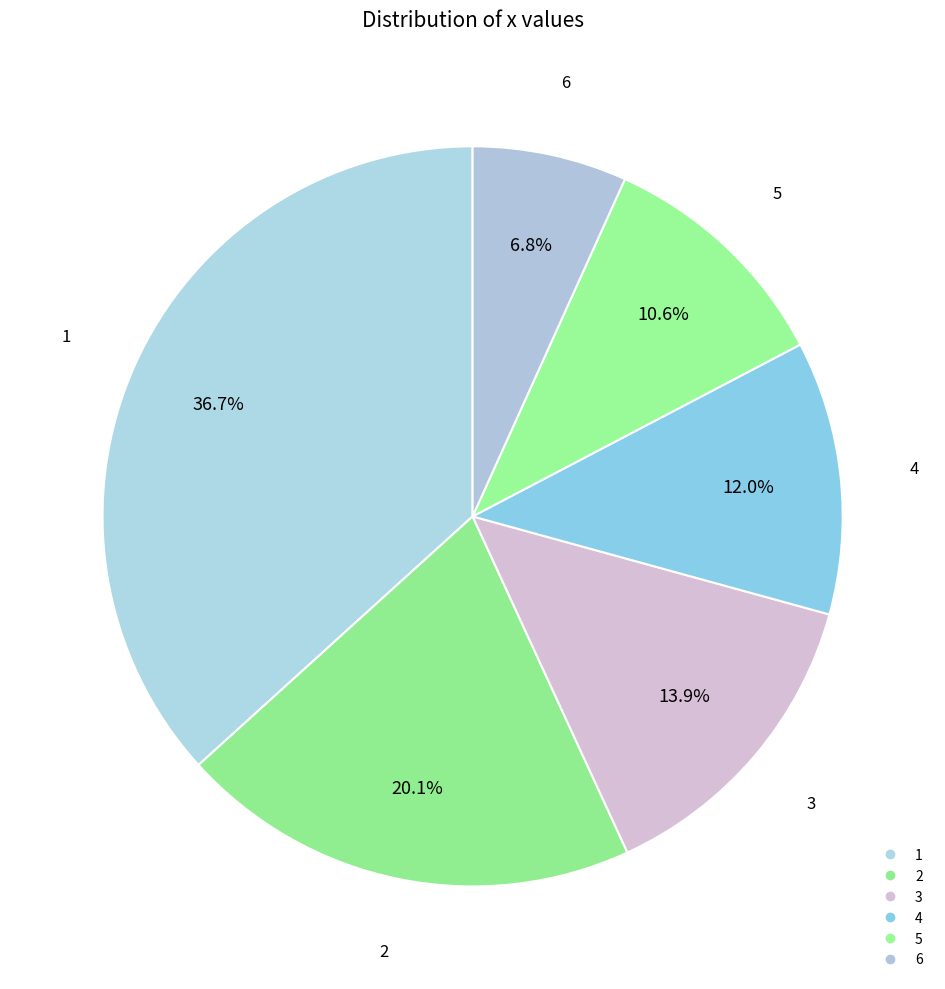

To the nearest percent, what is the combined percentage of 5 and 6?

17%